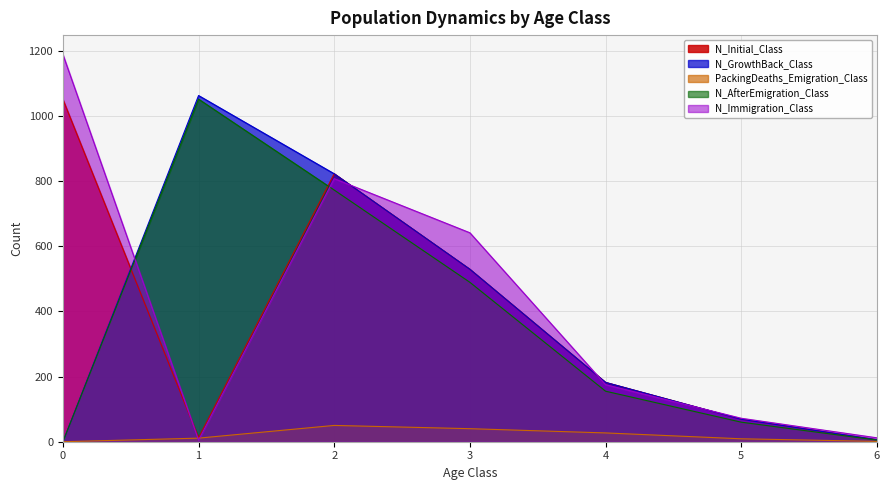

What is the value of the PackingDeaths_Emigration_Class point at the 4th from the left?

40